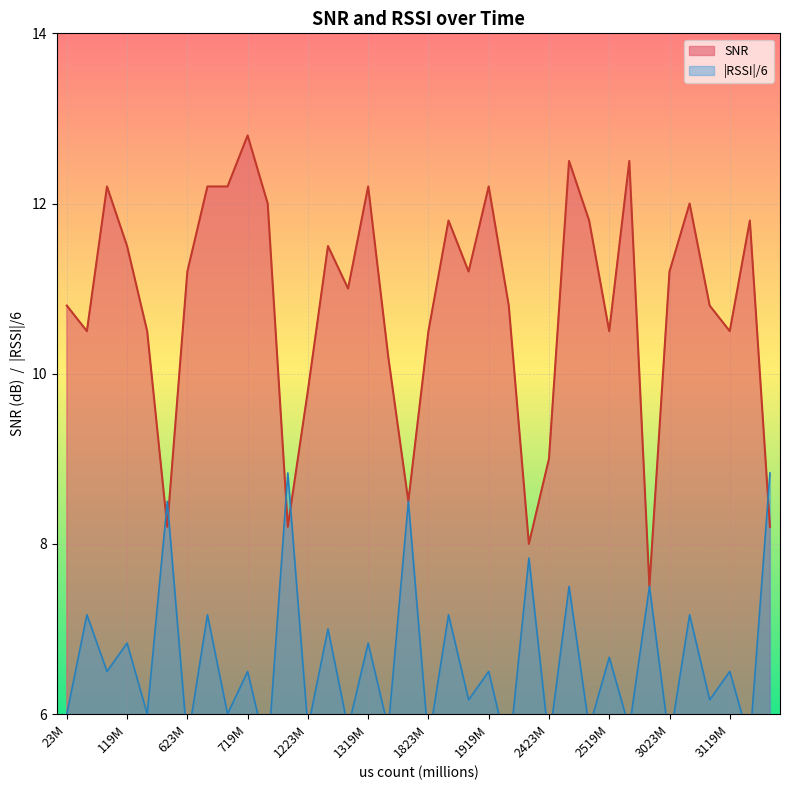

In SNR, how many points are lower than both neighbors (excluding endpoints)?

10